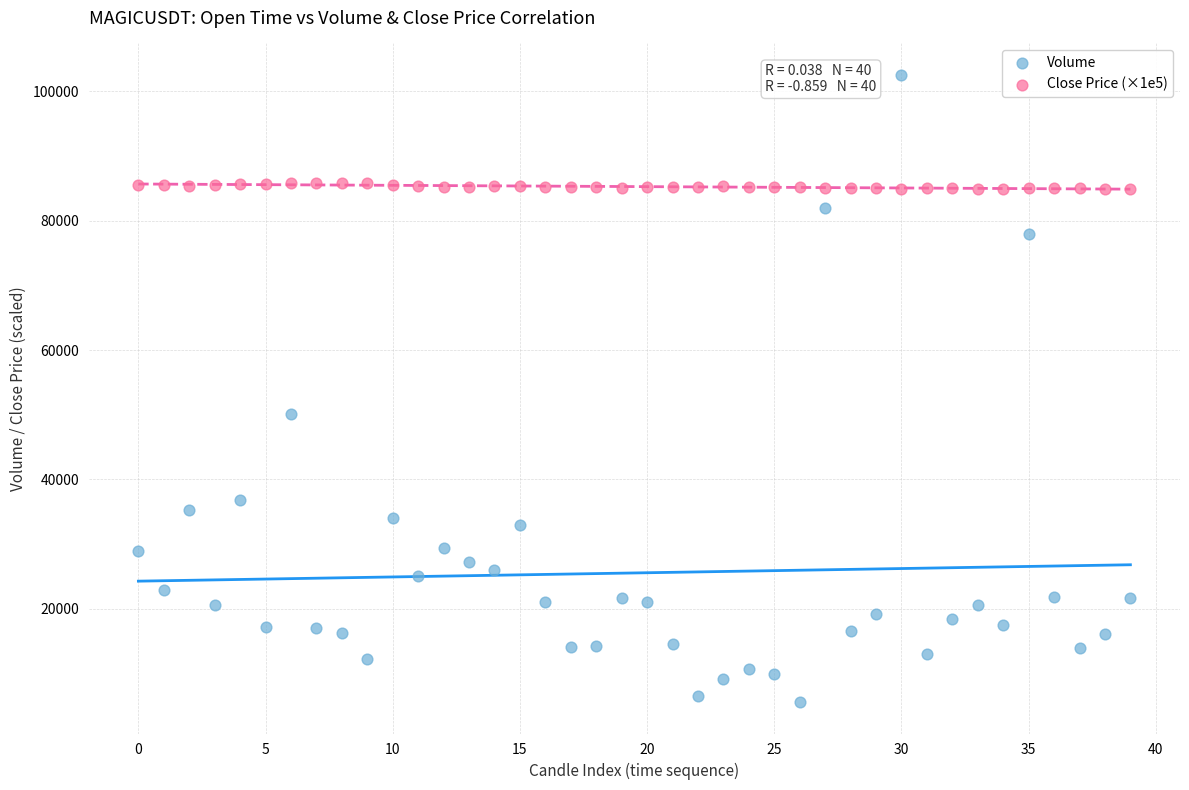

Which series contains the lowest Y value?

Volume